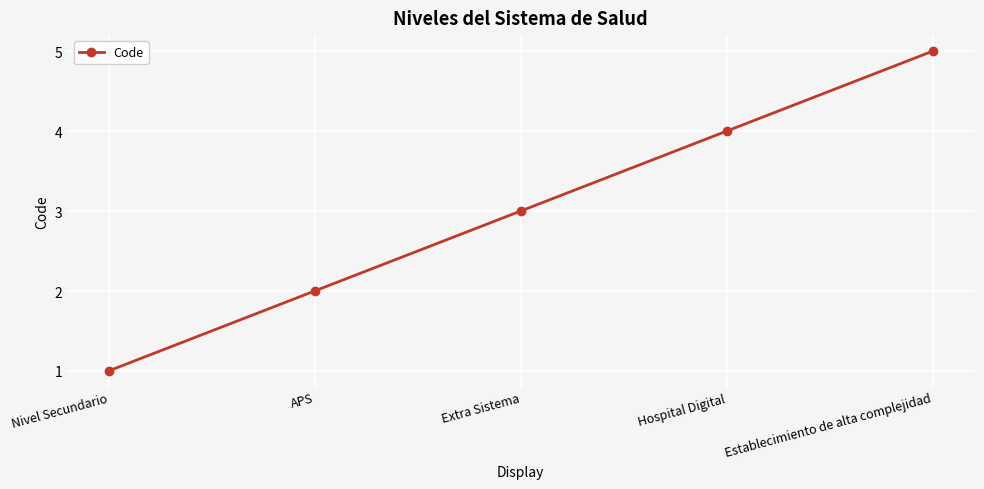

What is the approximate value at Establecimiento de alta complejidad?

5